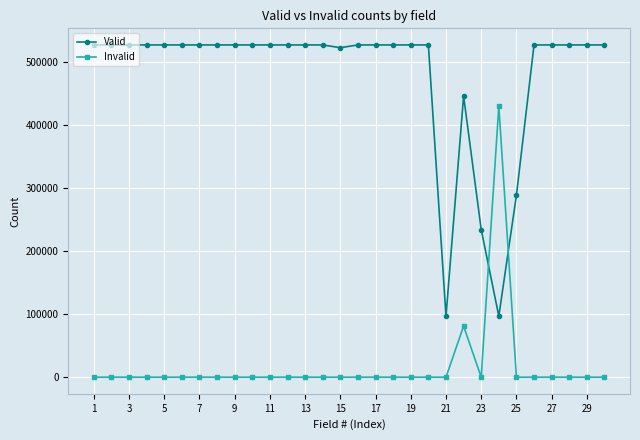

What is the average value of the Invalid series?

17047